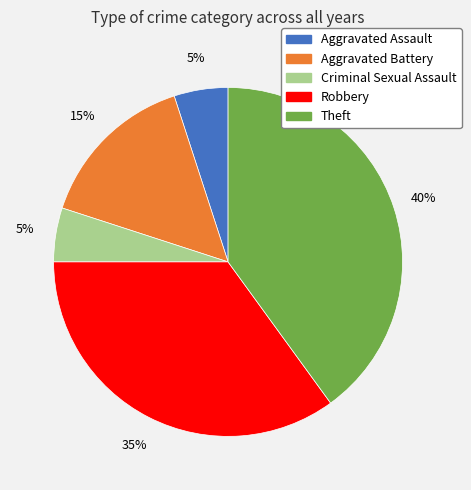

How many slices are in this pie chart?

5